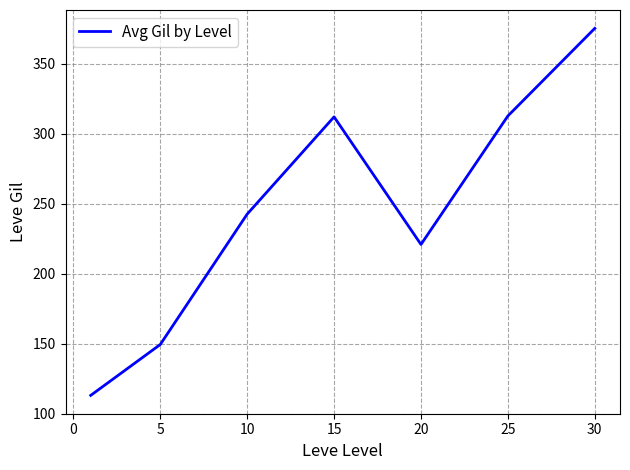

What is the minimum value shown in the chart?

113.0